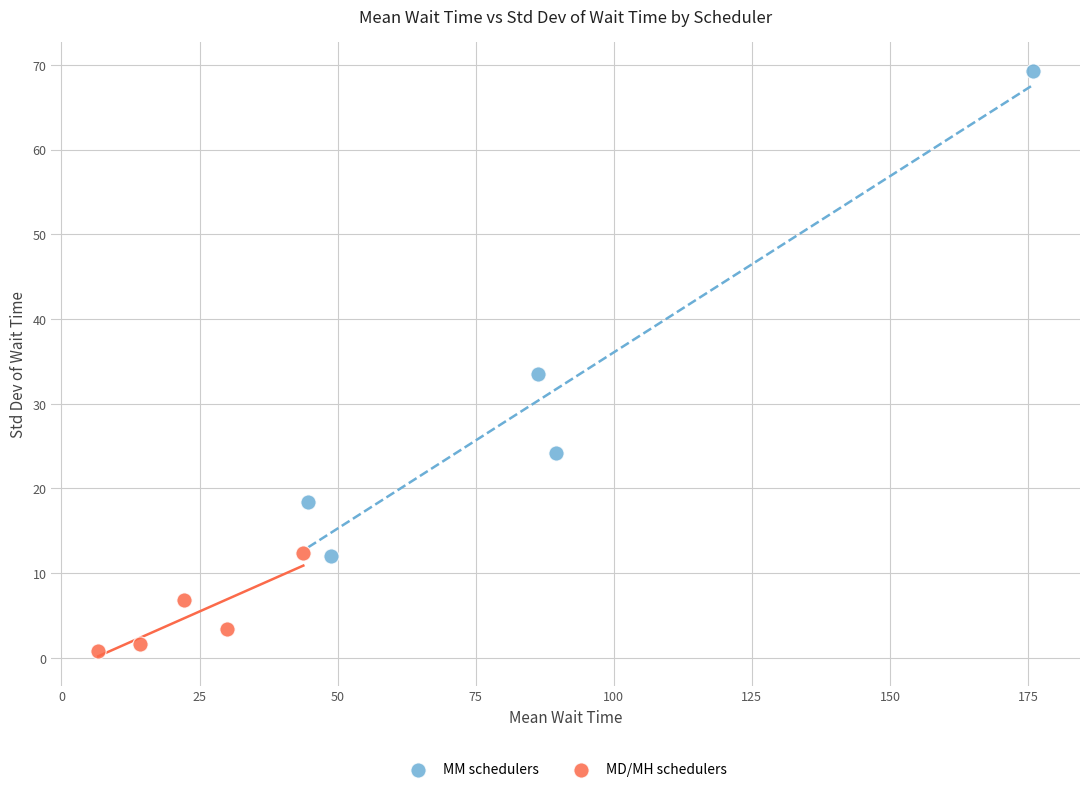

Which series has the widest spread of Y values?

MM schedulers